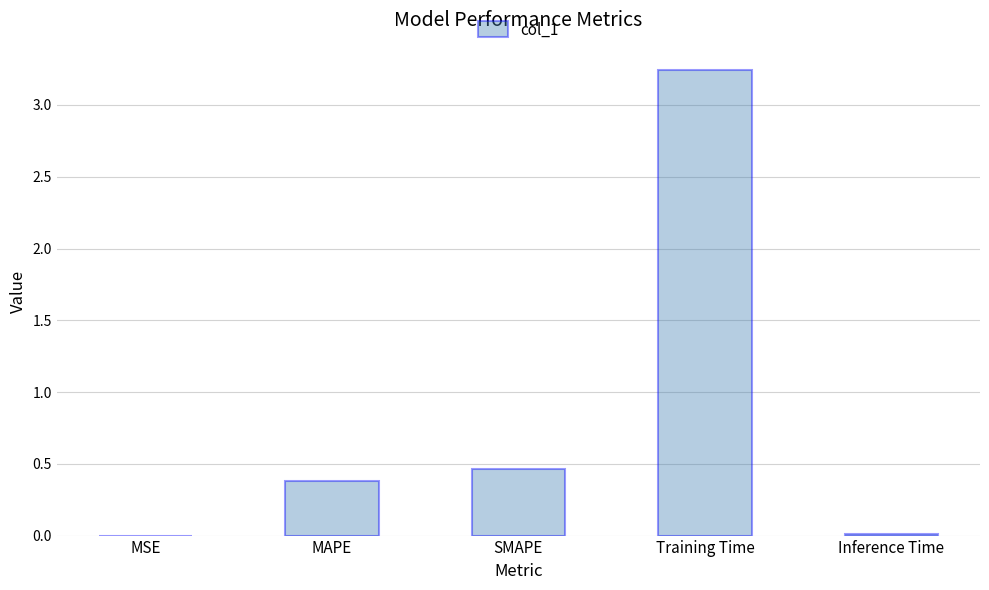

At which label is the value closest to 1?

SMAPE